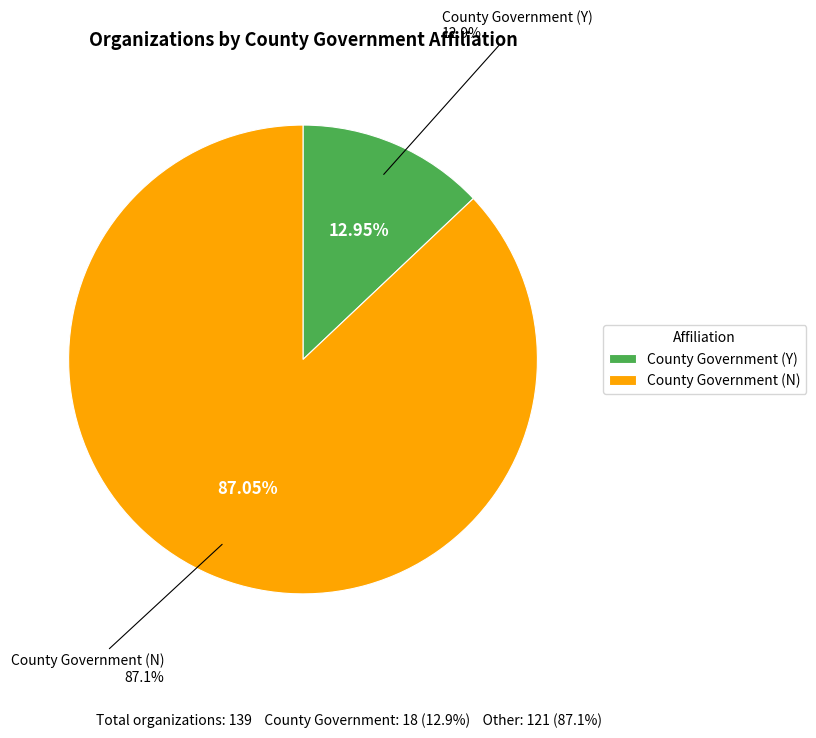

What is the ratio of the value at County Government (Y) to the value at County Government (N)?

0.1